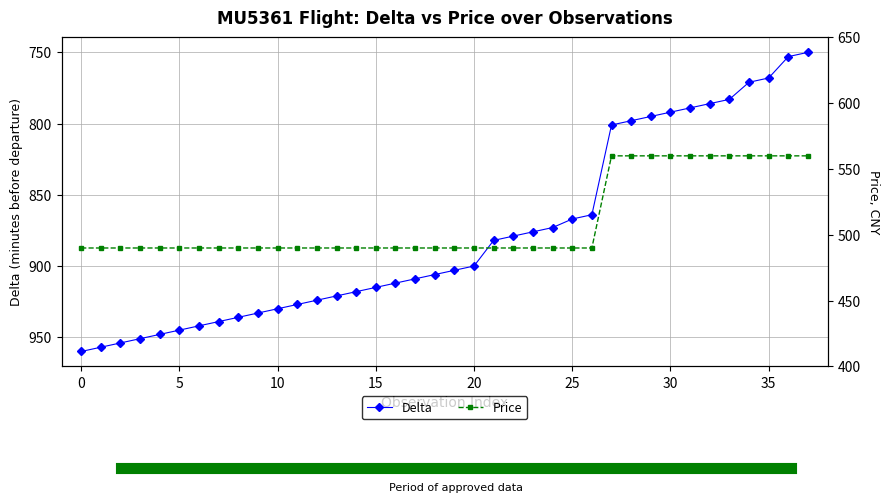

Reading left to right, list all the values displayed in this chart.

delta: 960	957	954	951	948	945	942	939	936	933	930	927	924	921	918	915	912	909	906	903	900	882	879	876	873	867	864	801	798	795	792	789	786	783	771	768	753	750
price: 490	490	490	490	490	490	490	490	490	490	490	490	490	490	490	490	490	490	490	490	490	490	490	490	490	490	490	560	560	560	560	560	560	560	560	560	560	560